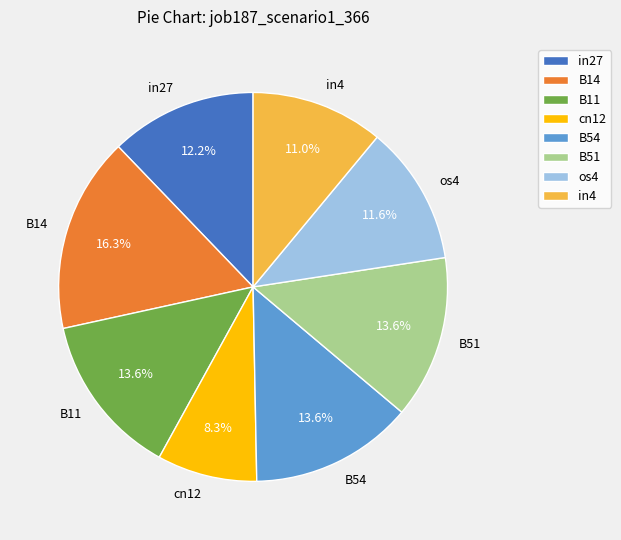

To the nearest percent, what percentage of the pie is in27?

12%